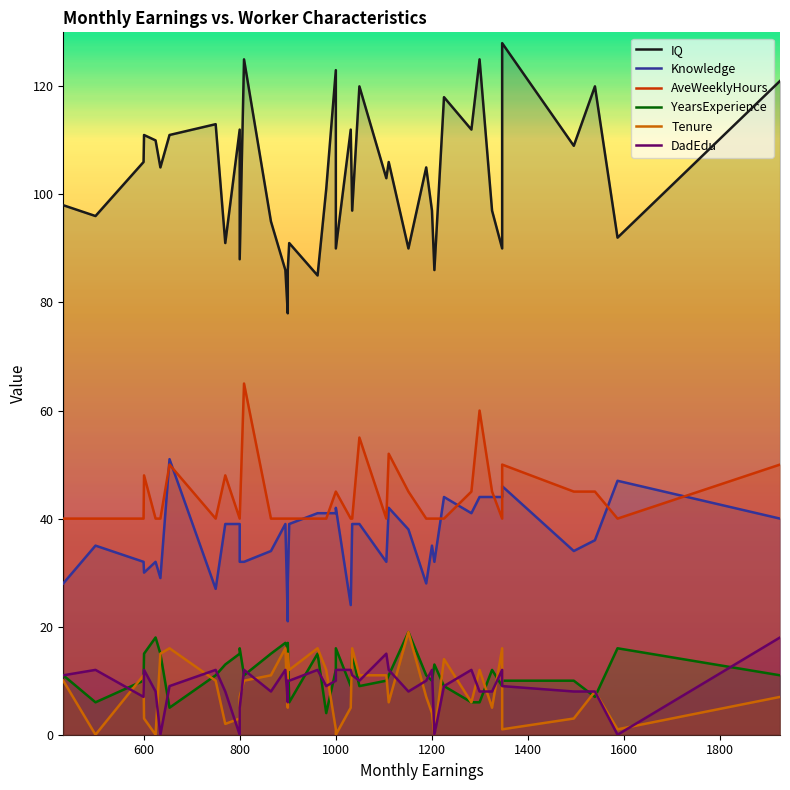

What is the difference between the maximum and minimum values in the AveWeeklyHours series?

25